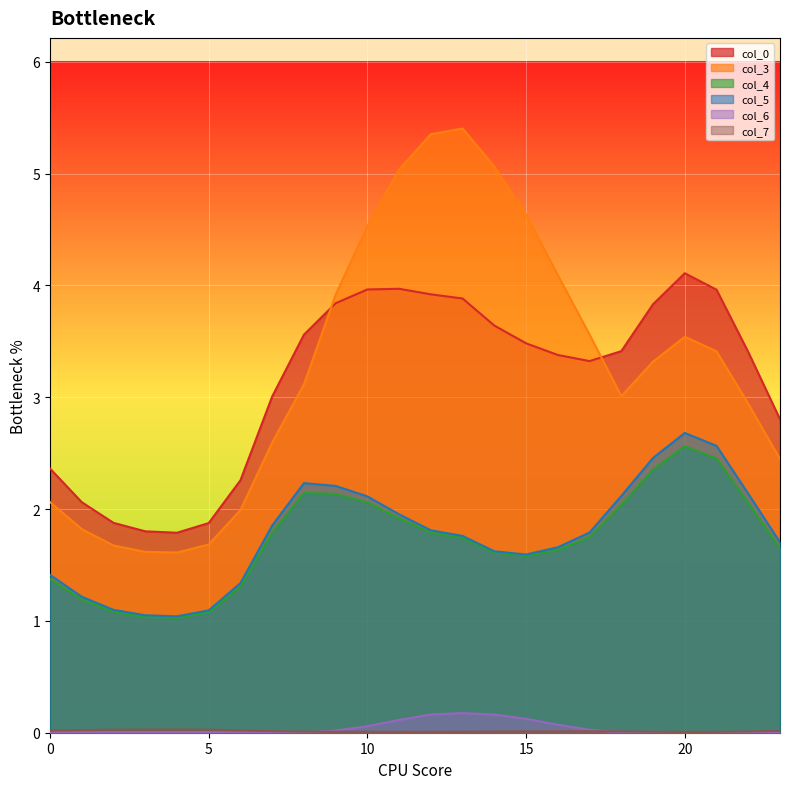

What is the average value of the col_0 series?

3.1